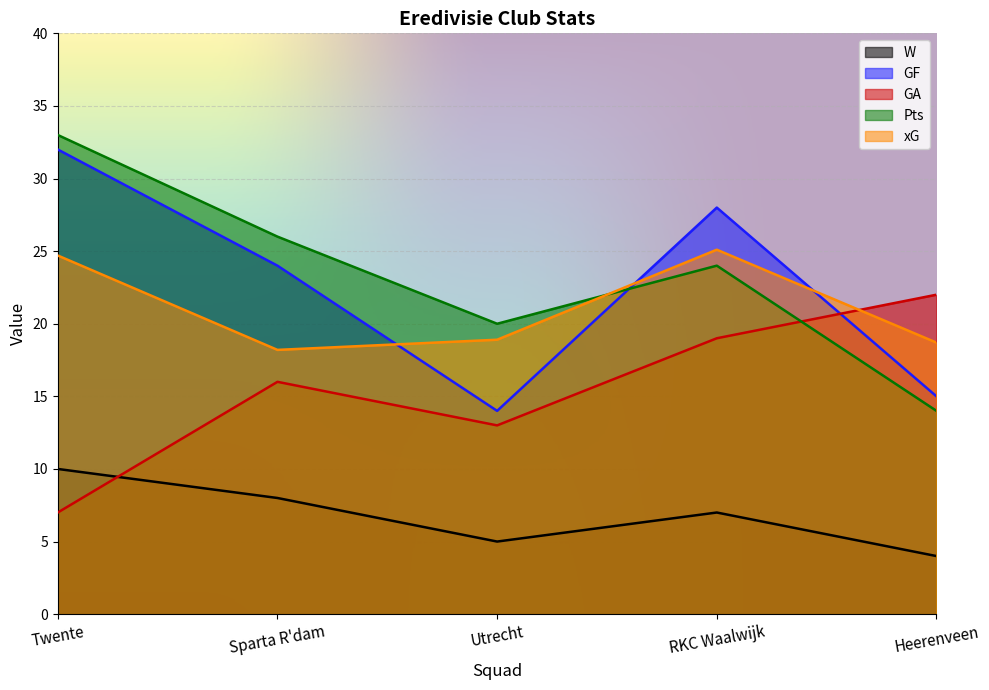

What is the difference between the GF values at RKC Waalwijk and Heerenveen?

13.0